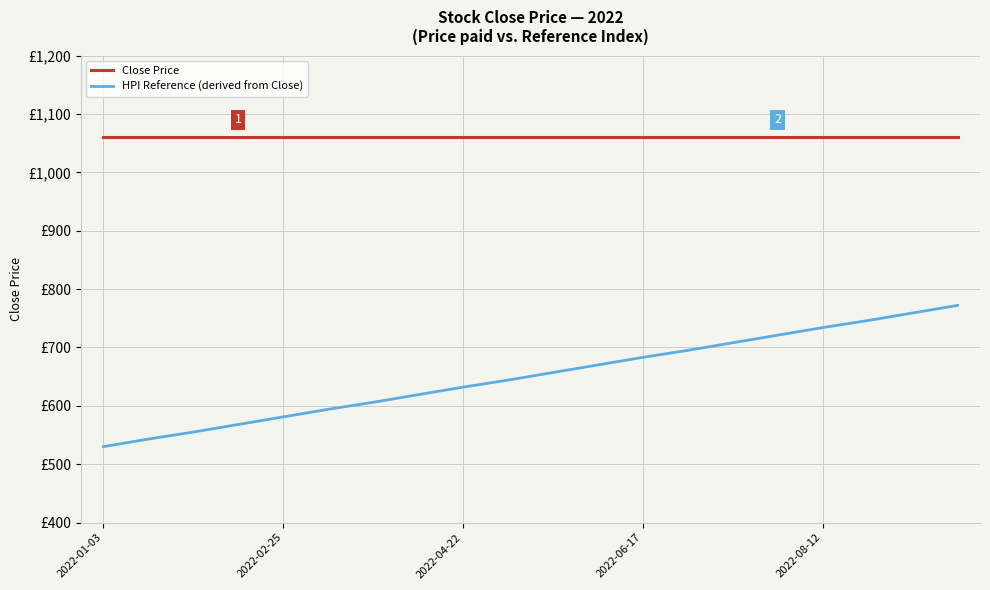

Does the chart have visible grid lines?

Yes